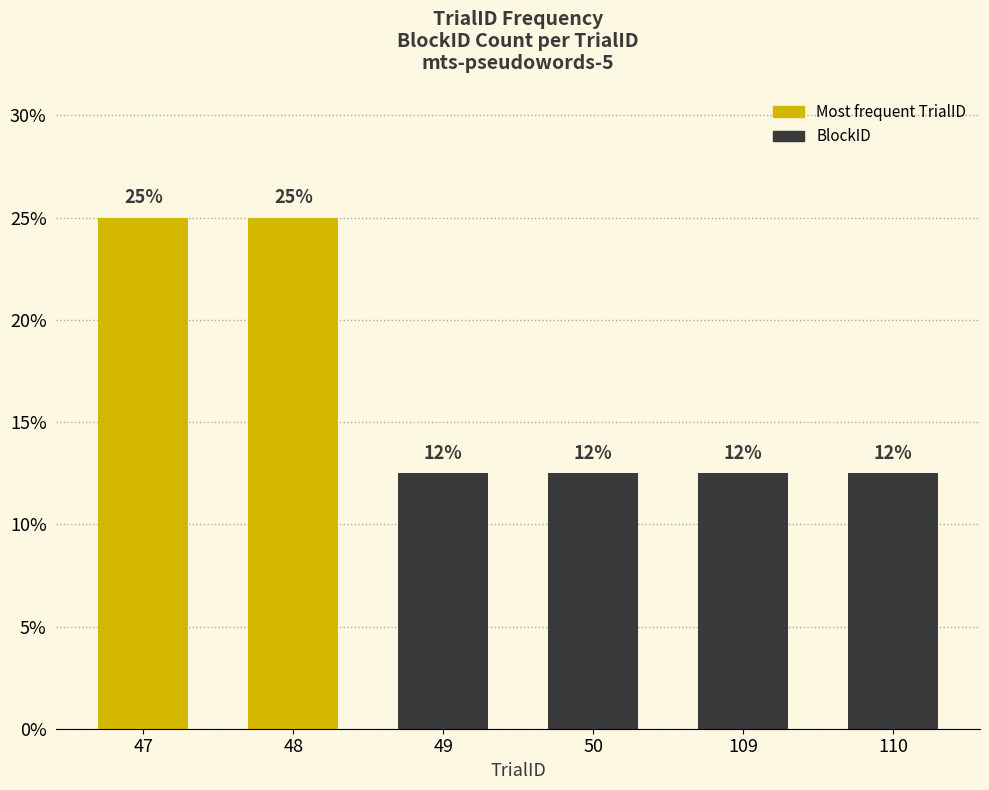

Reading left to right, extract all data points from this chart.

0.2	0.2	0.1	0.1	0.1	0.1